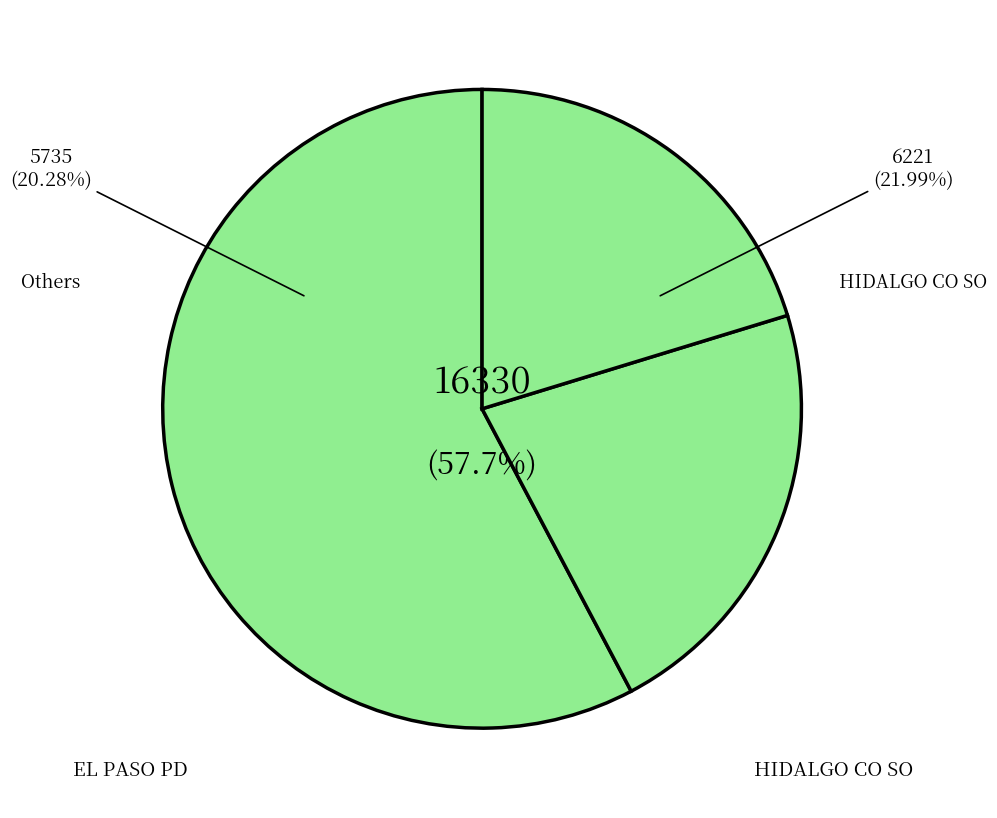

True or false: EAGLE PASS PD accounts for 0% of the total.

True